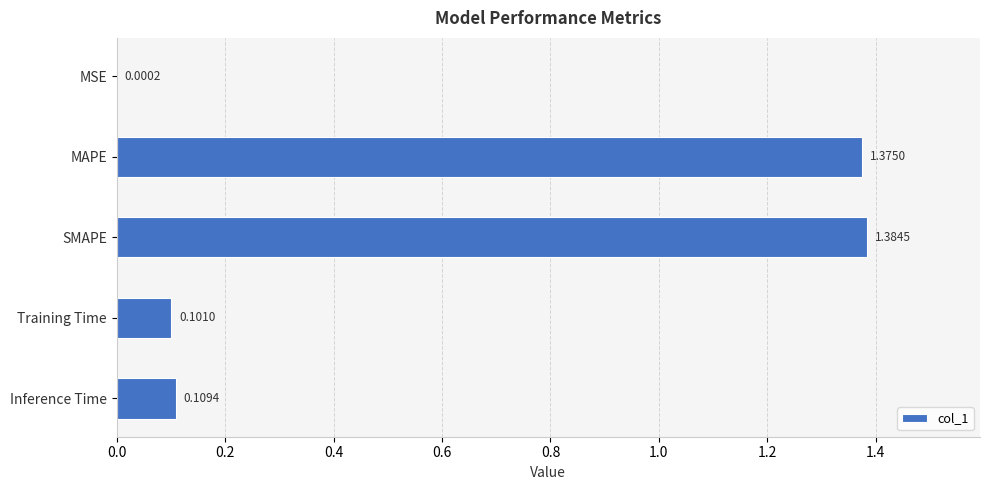

Are the bars horizontal?

Yes